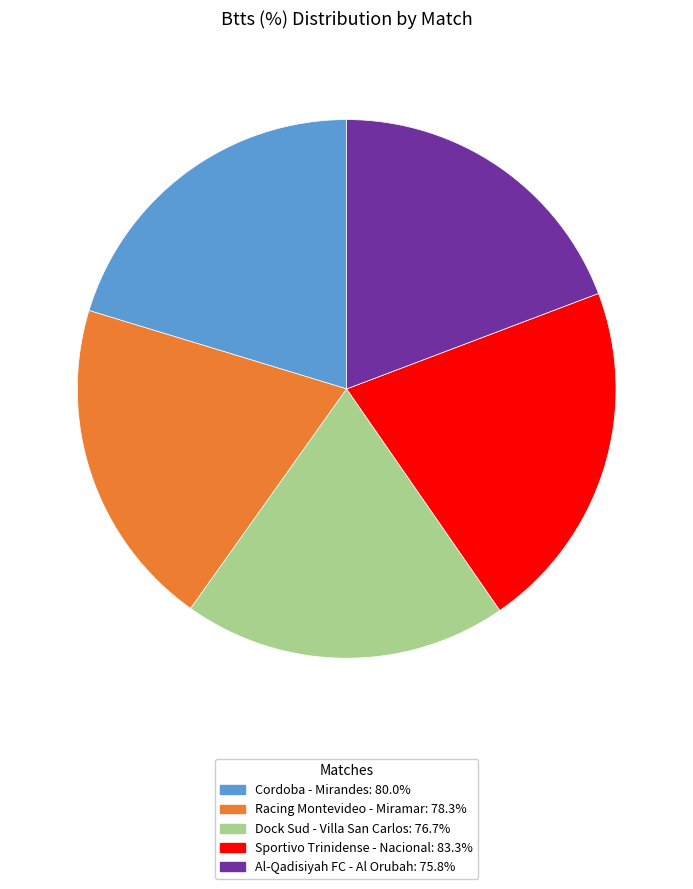

Does any single category account for the majority?

No